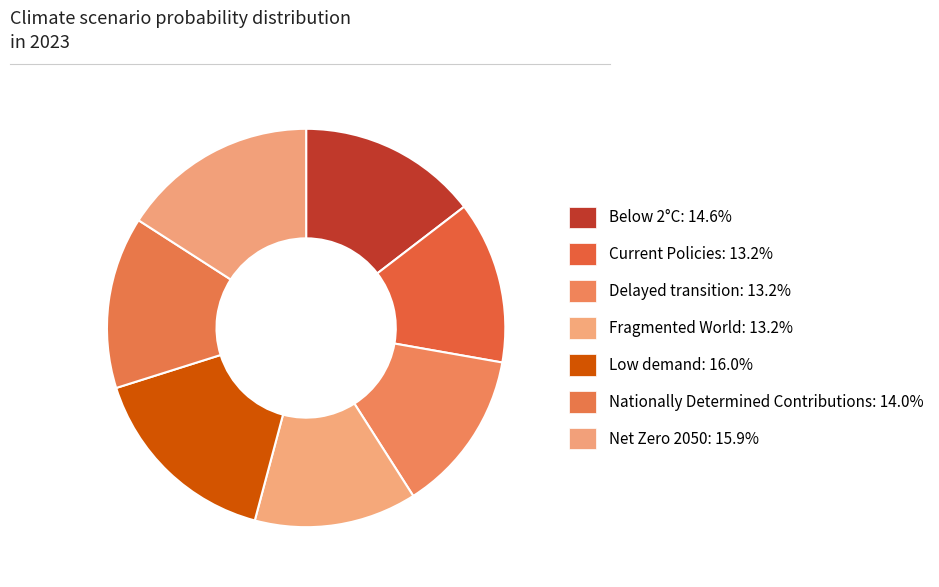

To the nearest percent, what is the average slice percentage?

14%